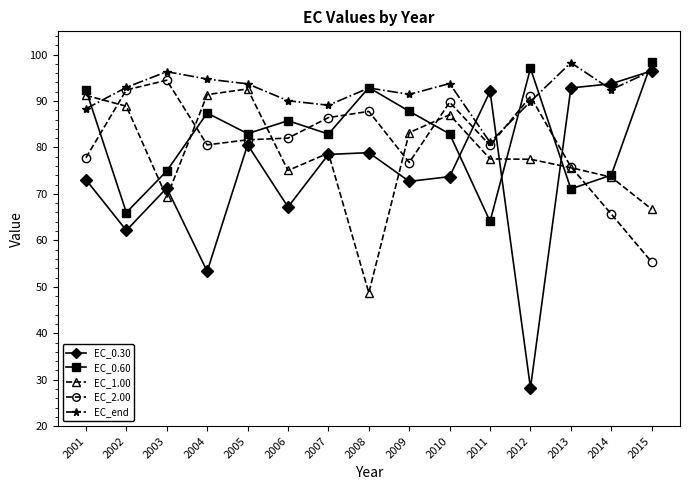

What is the difference between the maximum and second lowest values in the EC_0.60 series?

32.4